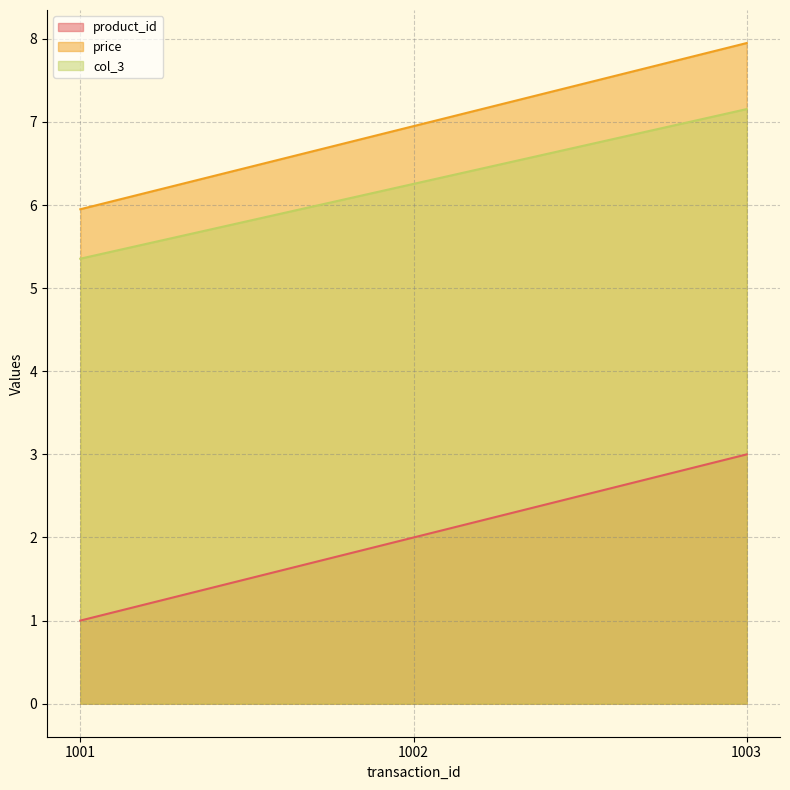

Which category has the lowest value across all series?

1001